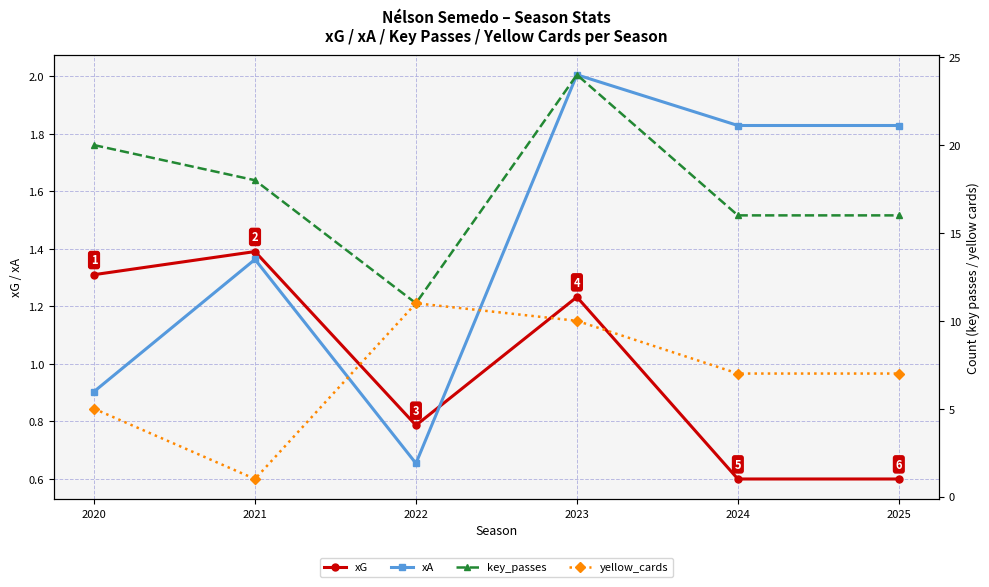

What is the minimum value for xA?

0.7